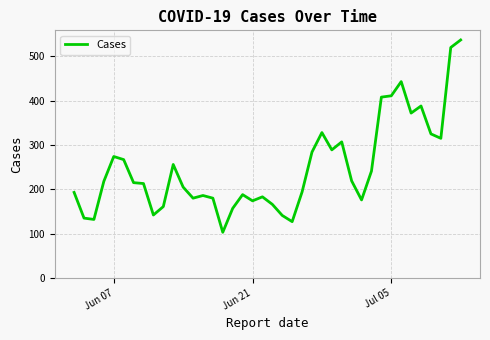

What is the minimum value shown in the chart?

103